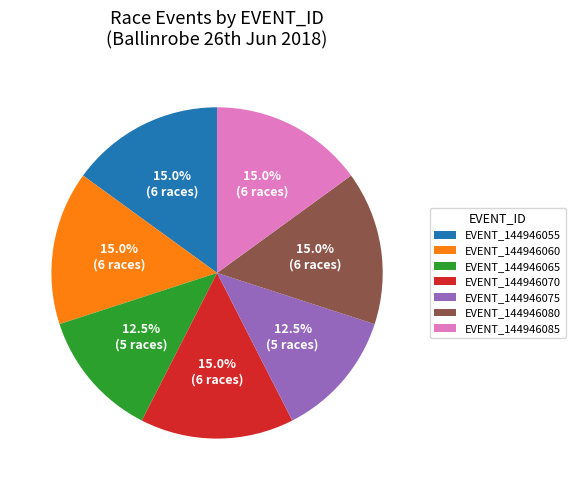

To the nearest percent, what is the average slice percentage?

14%